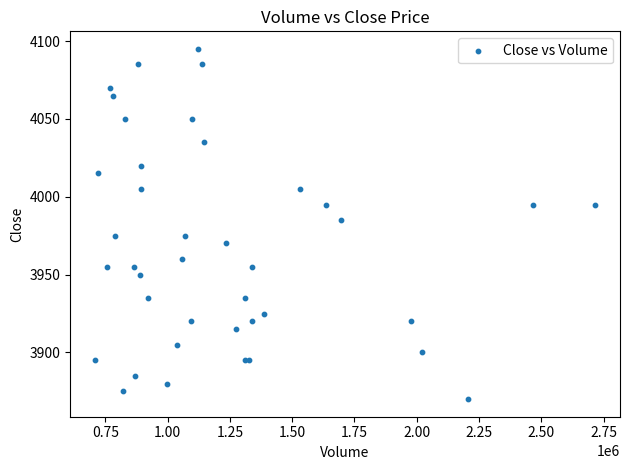

What Y value in the scatter plot is closest to 3982?

3985